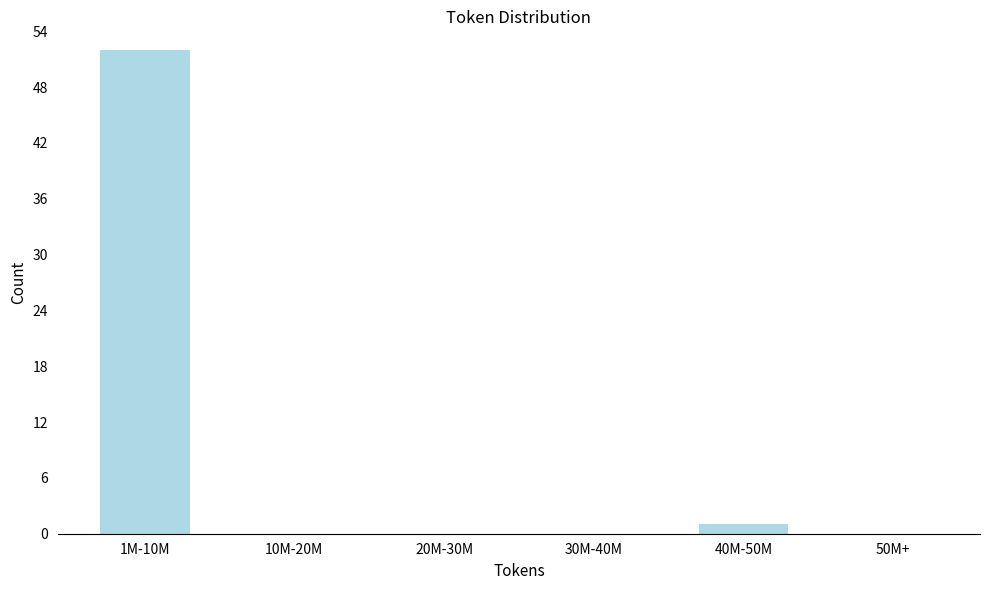

Reading left to right, transcribe all the data shown in this chart.

1M-10M=52	10M-20M=0	20M-30M=0	30M-40M=0	40M-50M=1	50M+=0